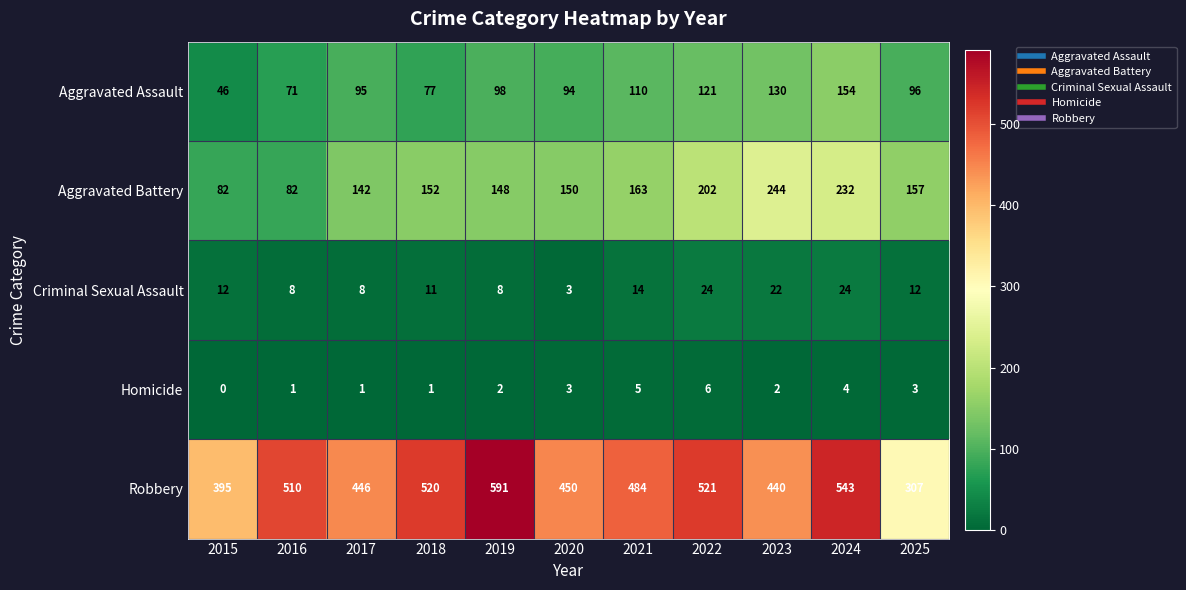

Is it true that Robbery equals 586 at 2017?

False